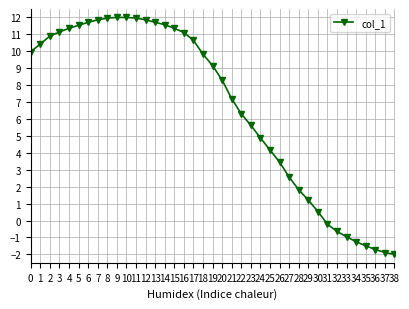

What is the change in value from 15 to 25?

-7.2